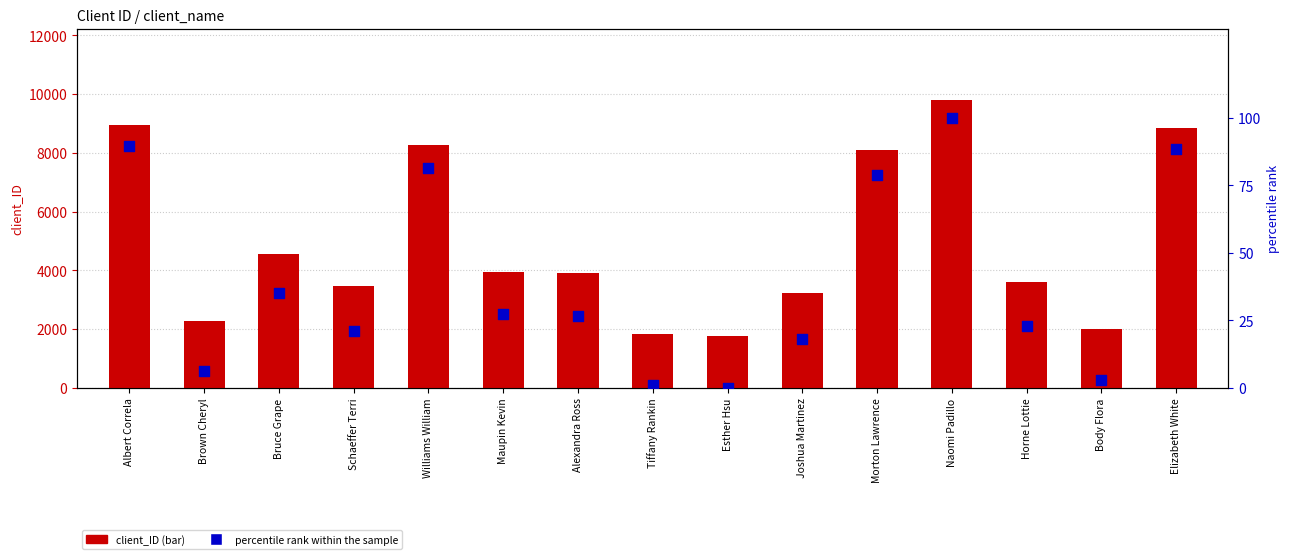

What is the total value across all series at Morton Lawrence?

8175.0